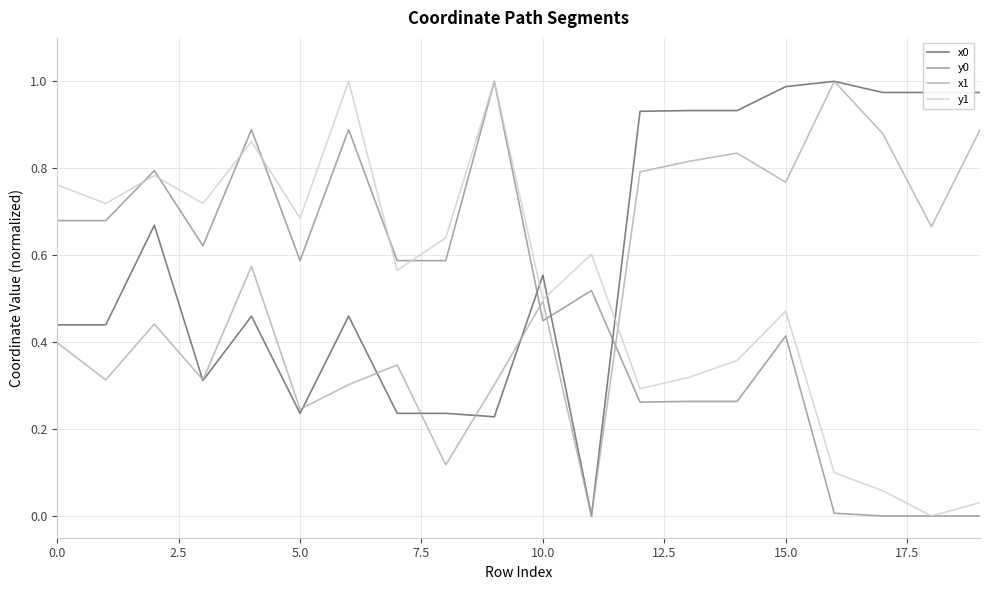

True or false: x1 and y0 intersect in this chart.

True